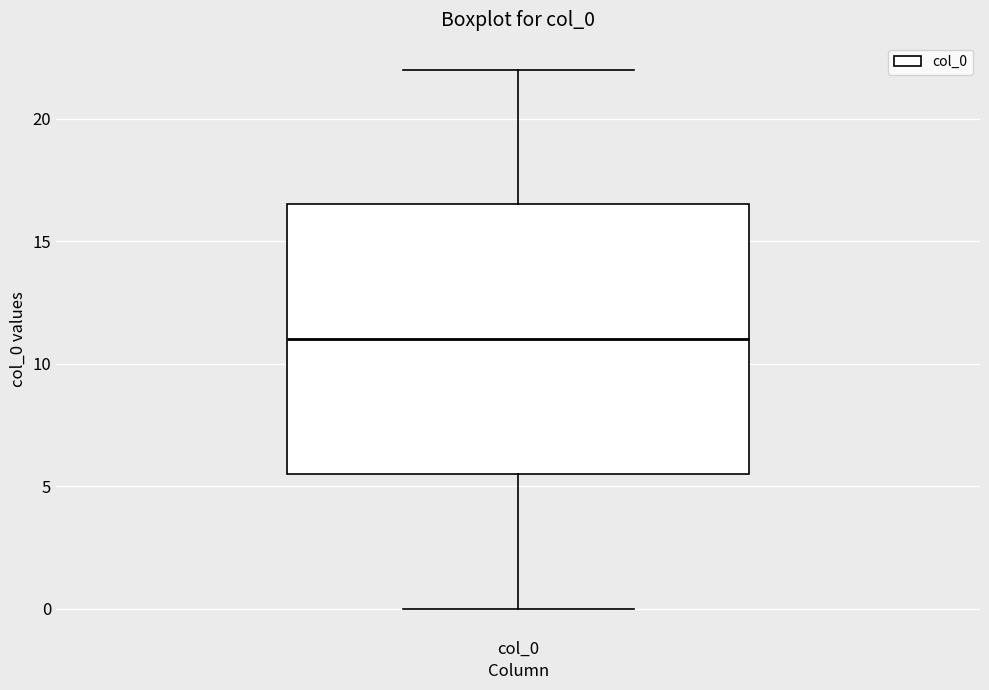

Transcribe this box plot: give where the median line is, the range the box spans, and where the two whiskers end, as read against the y-axis. The values are not printed on the chart, so give them approximately, as read against the axis.

median 11.0, box 5.5 to 16.5, whiskers 0.0 to 22.0